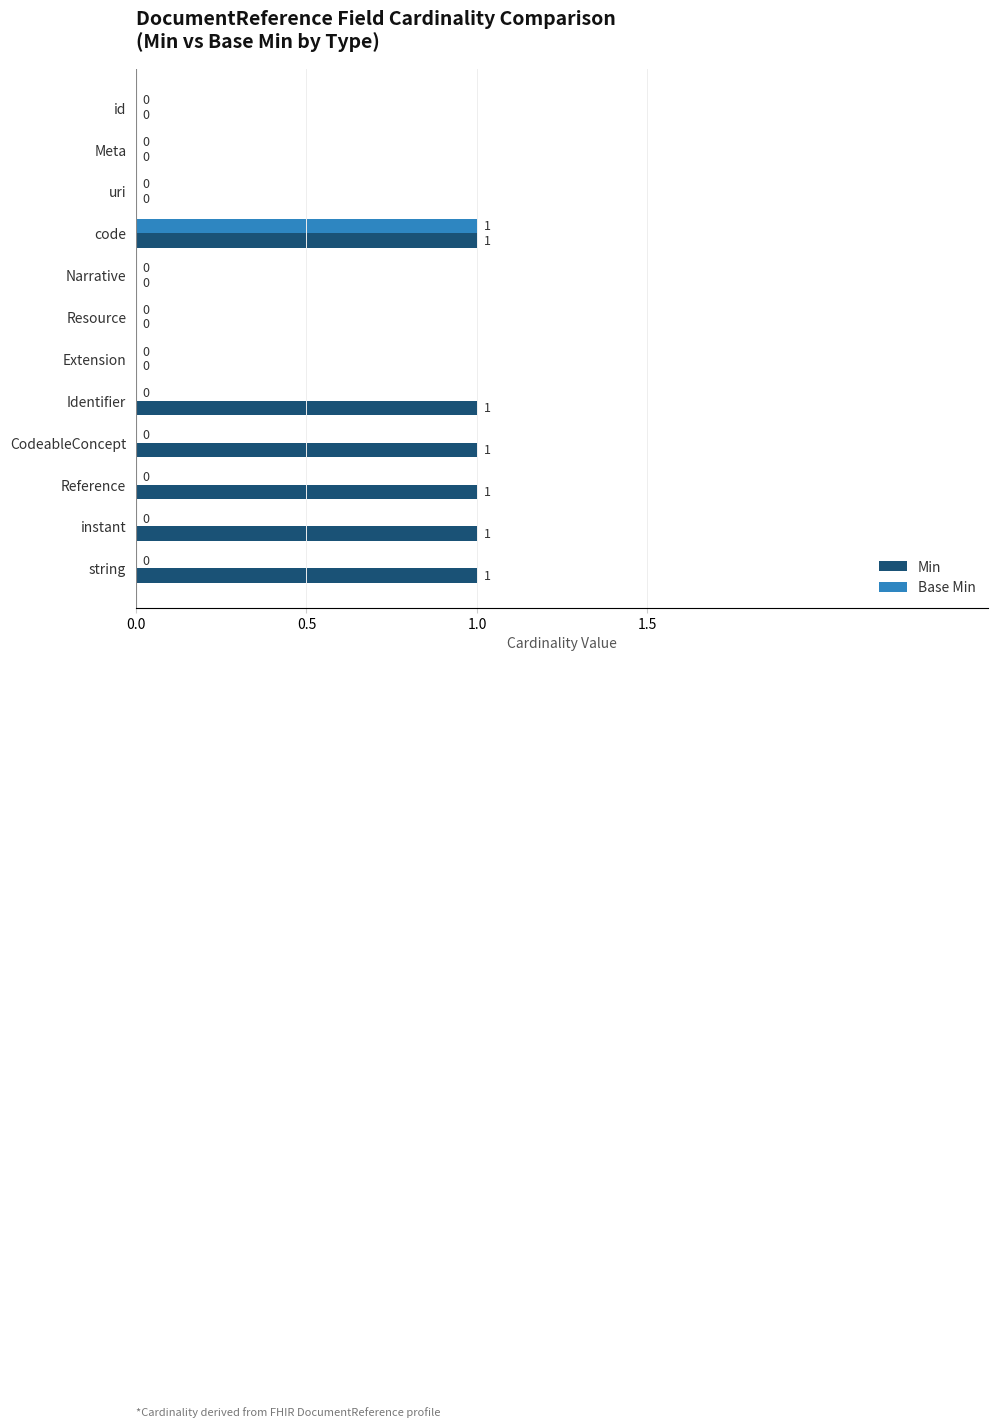

At which category is the sum across all series the highest?

code